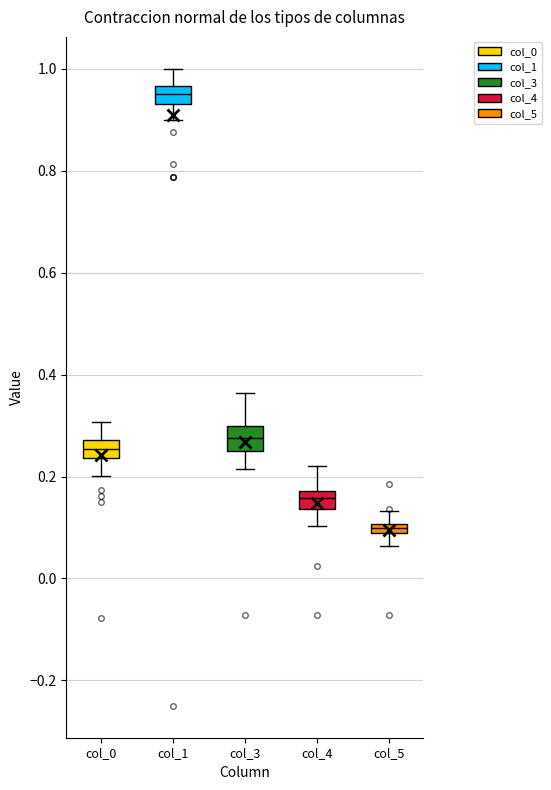

Which box has the lowest median line?

col_5